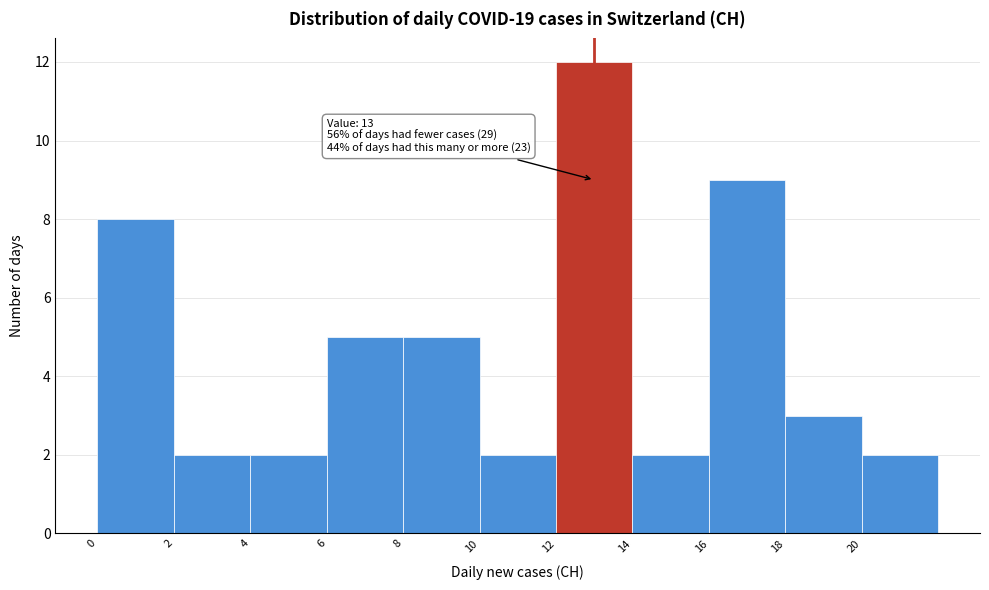

Which range on the x-axis has the tallest bar?

12 to 14